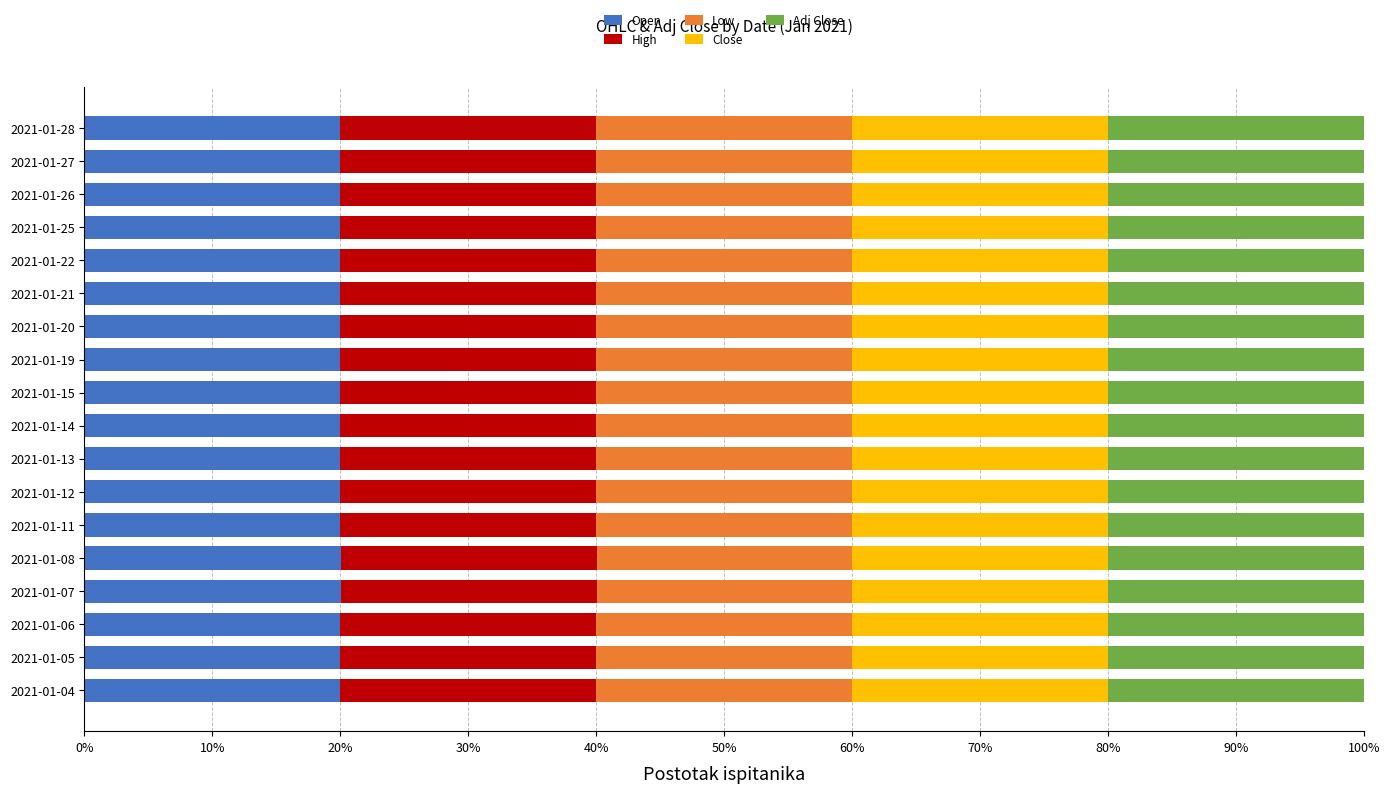

What is the highest value of the Open series?

20.0